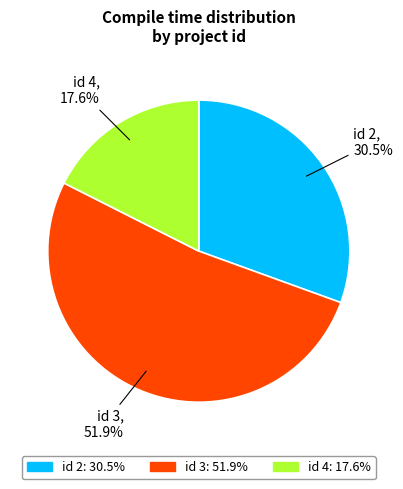

Rank the categories by value from lowest to highest.

id 4, id 2, id 3